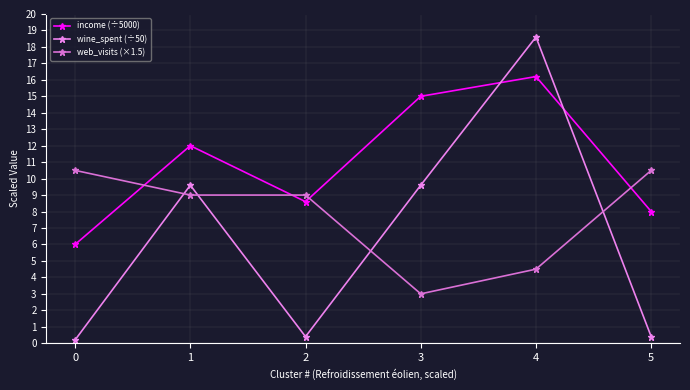

Rank the series by their maximum value, from highest to lowest.

wine_spent (÷50), income (÷5000), web_visits (×1.5)